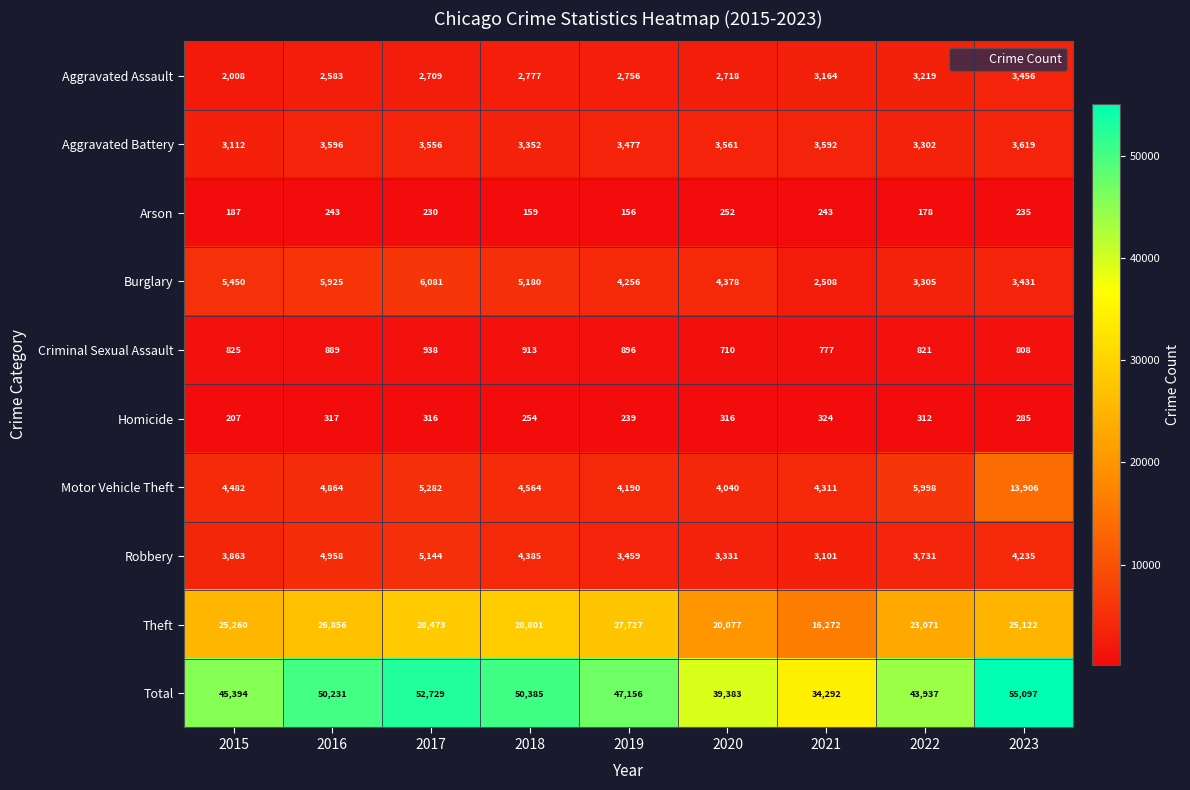

Which series has the largest total across all categories?

Total